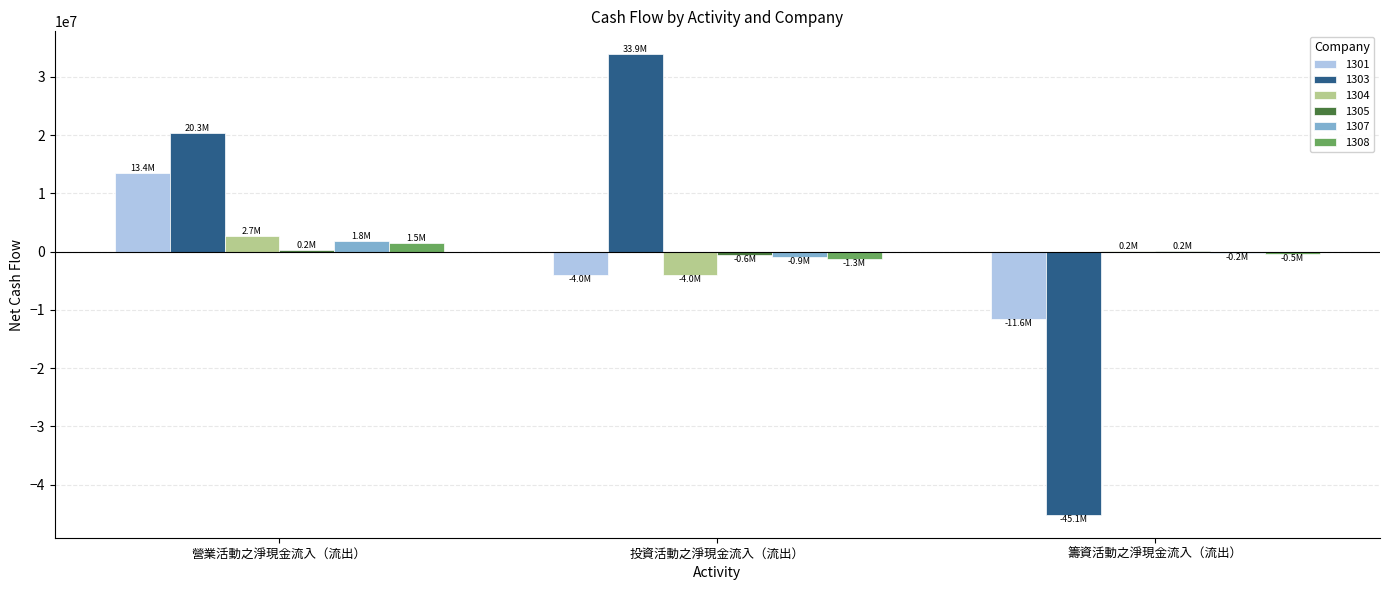

Which category has the highest value in the 1304 series?

營業活動之淨現金流入（流出）